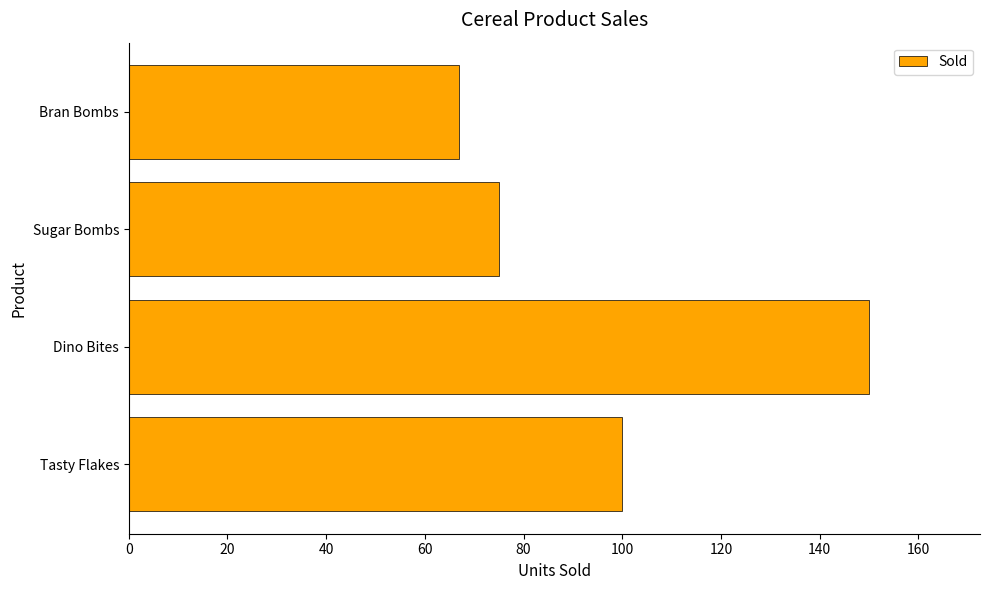

What is the smallest value displayed?

67